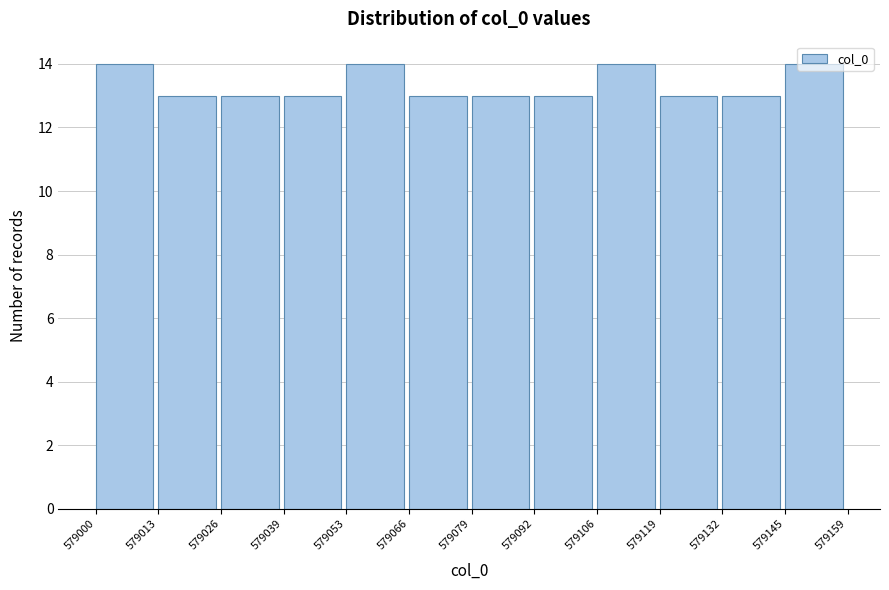

Reading left to right, list every bar in this chart as the range it spans on the x-axis followed by its height. The values are not printed on the chart, so give them approximately, as read against the axis.

579000 to 579013: 14
579013 to 579026: 13
579026 to 579039: 13
579039 to 579053: 13
579053 to 579066: 14
579066 to 579079: 13
579079 to 579092: 13
579092 to 579106: 13
579106 to 579119: 14
579119 to 579132: 13
579132 to 579145: 13
579145 to 579159: 14